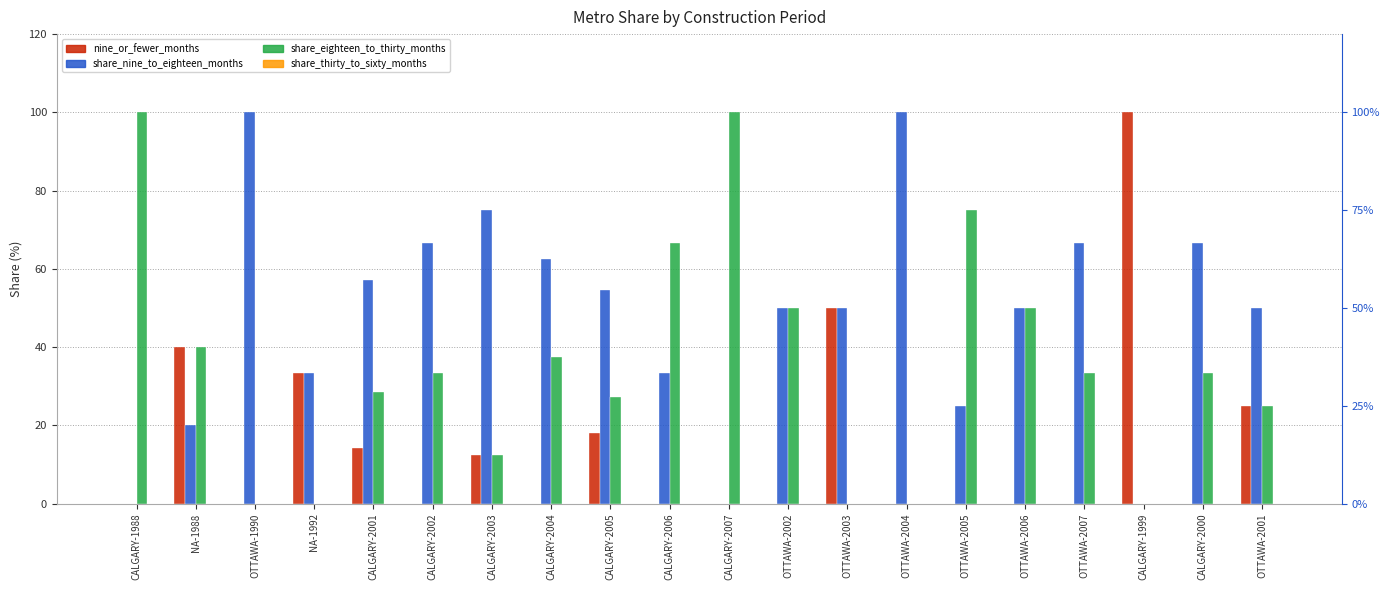

Which series has the largest total across all categories?

share_nine_to_eighteen_months